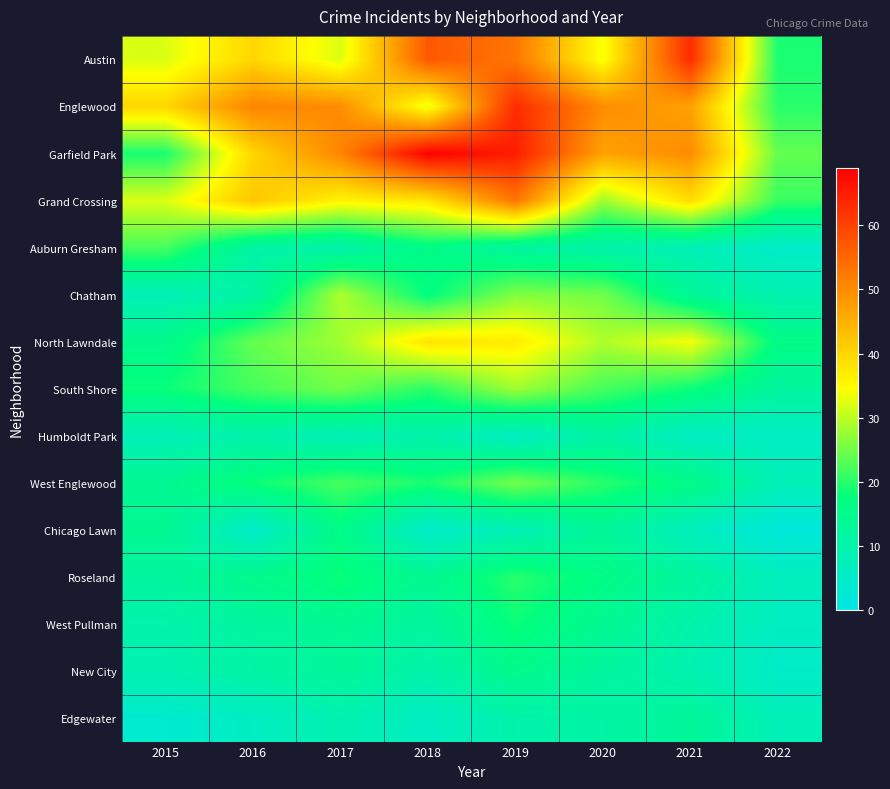

Which has a higher value, 2019 or 2015?

2019